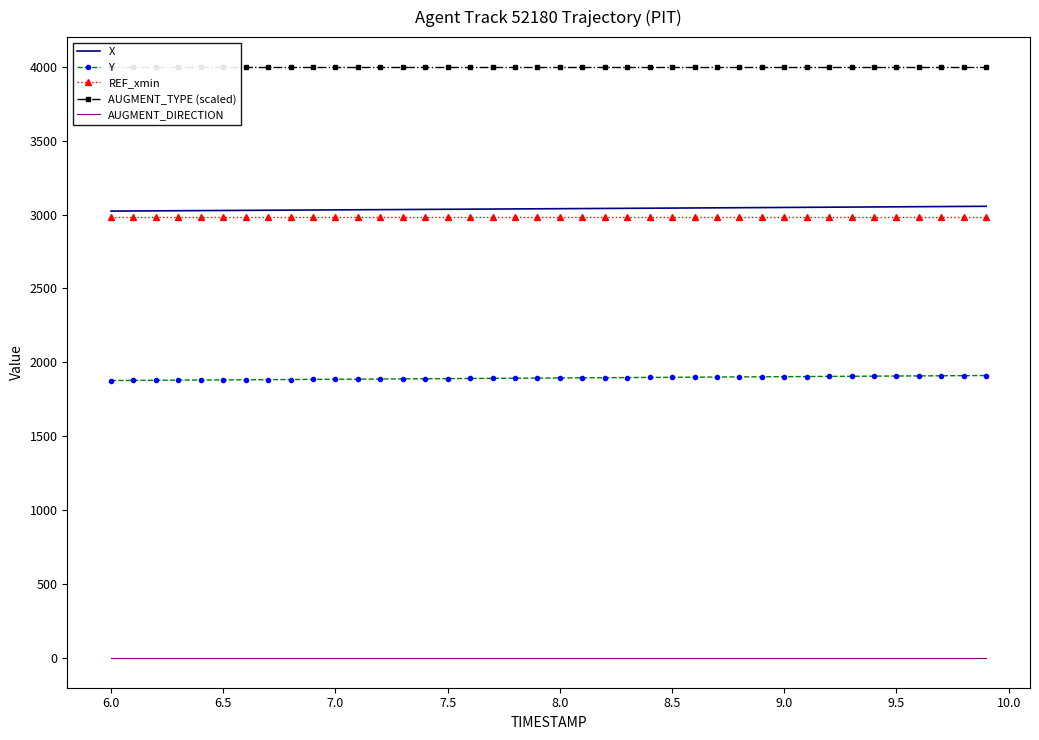

The value of REF_xmin at 6.0 is 2983.7. True or false?

True